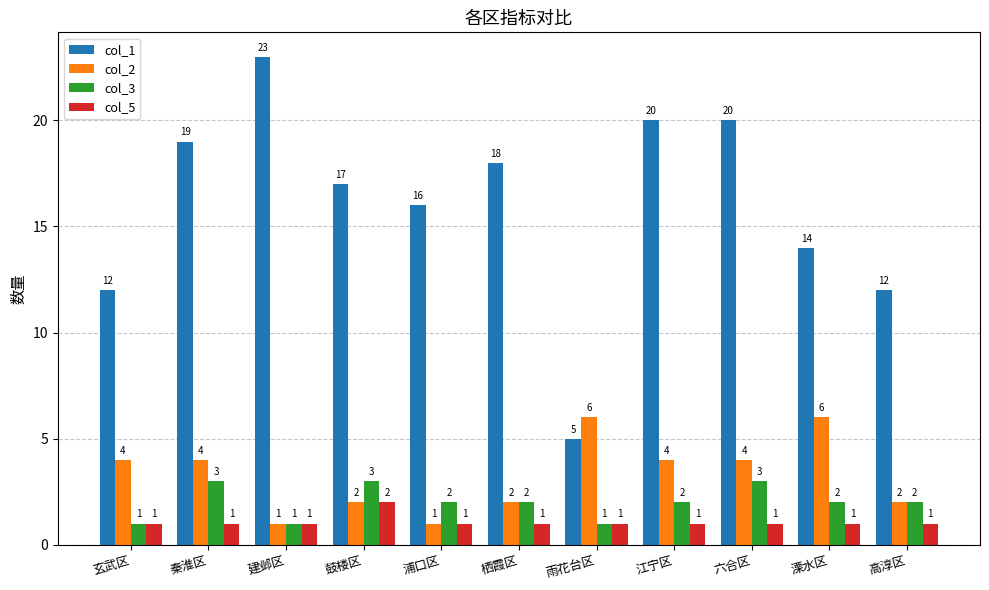

Reading left to right, what are all the values shown in this chart?

col_1: 12	19	23	17	16	18	5	20	20	14	12
col_2: 4	4	1	2	1	2	6	4	4	6	2
col_3: 1	3	1	3	2	2	1	2	3	2	2
col_5: 1	1	1	2	1	1	1	1	1	1	1